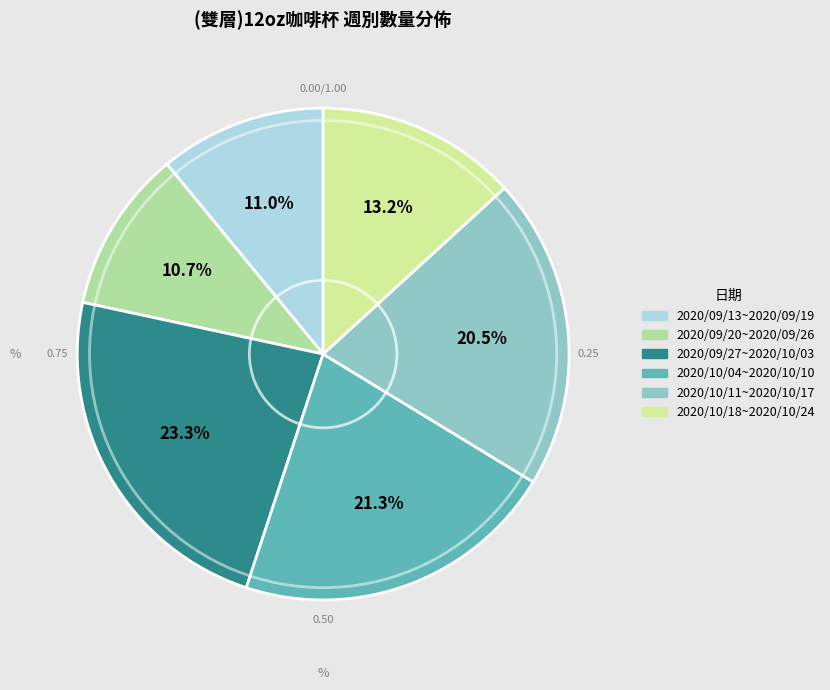

Is it true that 2020/10/18~2020/10/24 is 25% of the pie?

False